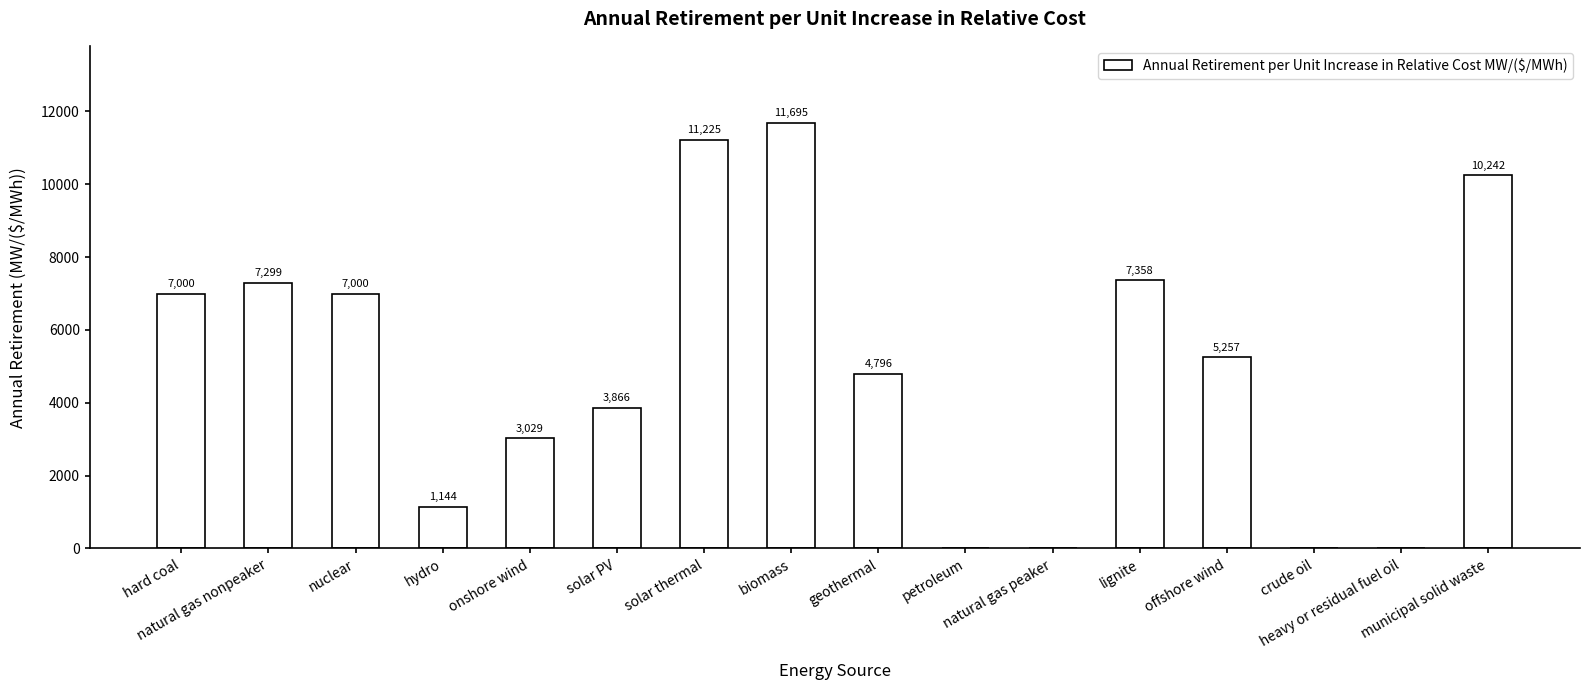

What is the greatest value displayed?

11695.4